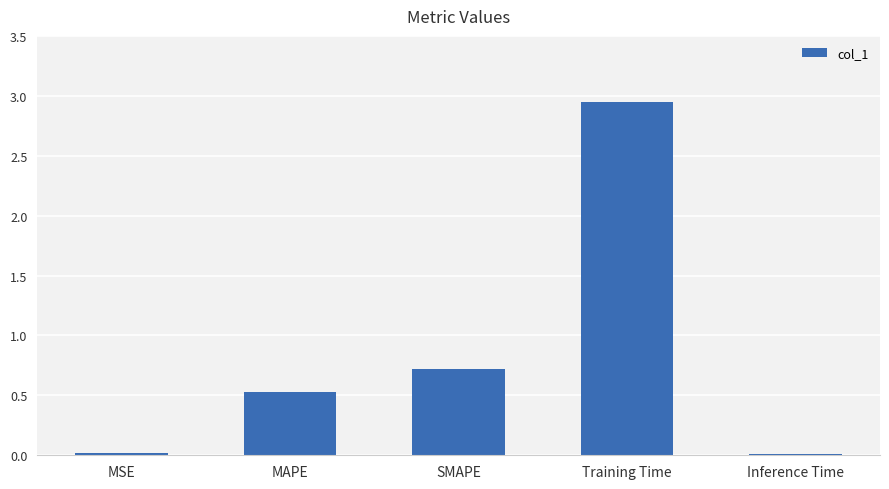

What is the difference between the maximum and minimum values?

2.9